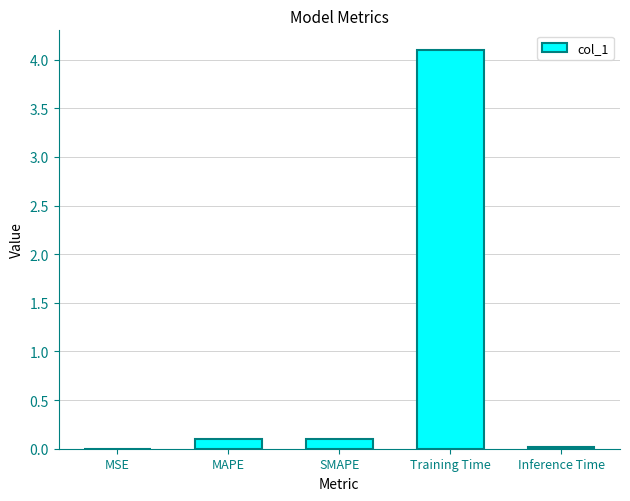

True or false: the data shows 4.1 at Training Time.

True